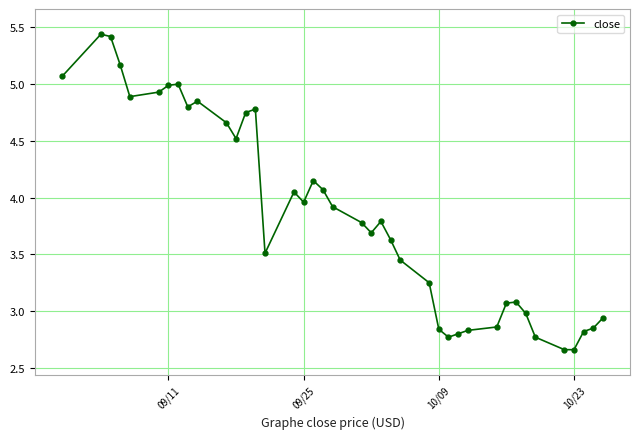

What is the sum of all values?

154.5